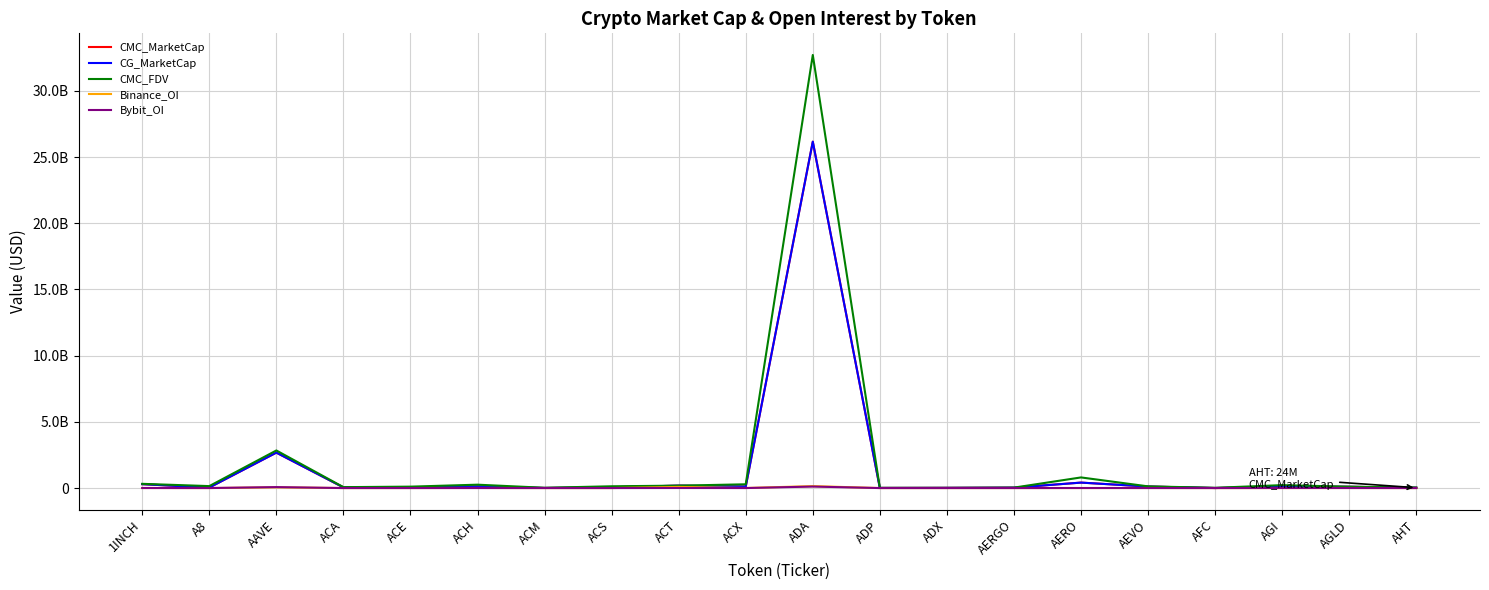

How many interior local peaks does the Binance_OI series have?

6